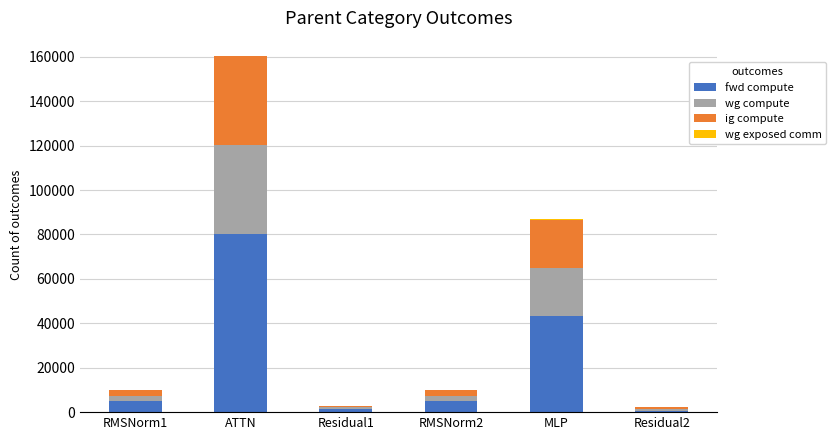

At which category is the sum across all series the highest?

ATTN